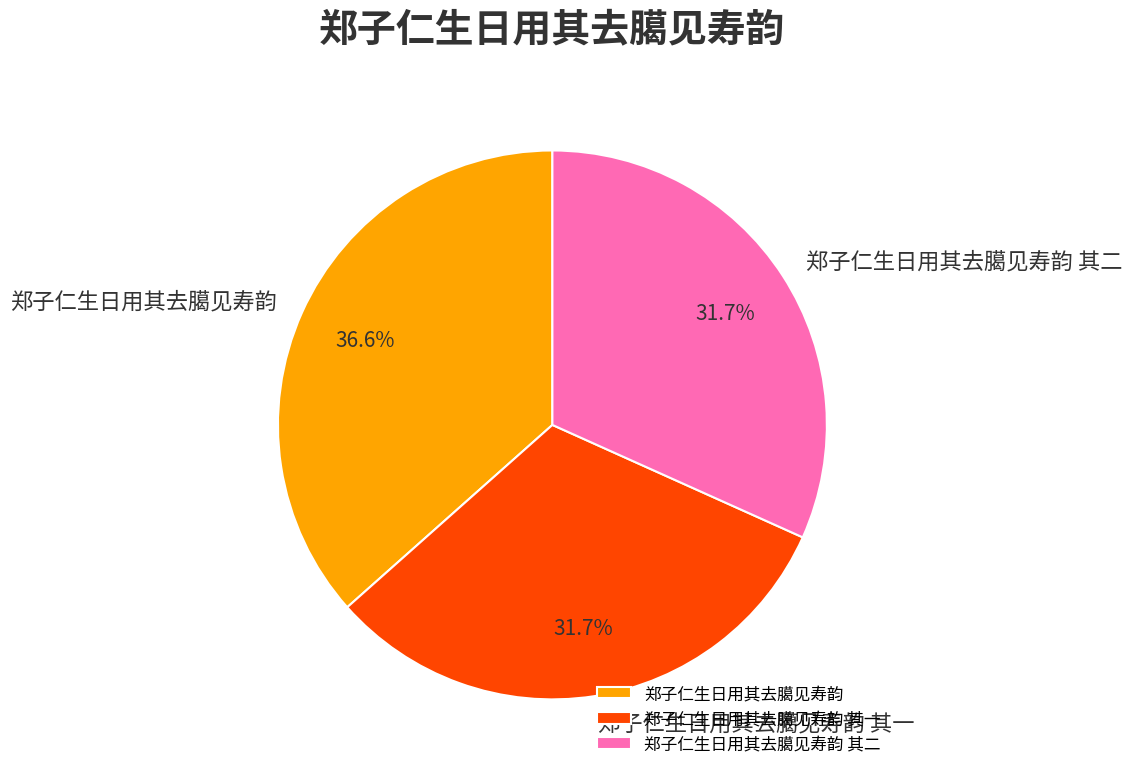

Do 郑子仁生日用其去臈见寿韵 其二 and 郑子仁生日用其去臈见寿韵 together represent more than half of the pie?

Yes